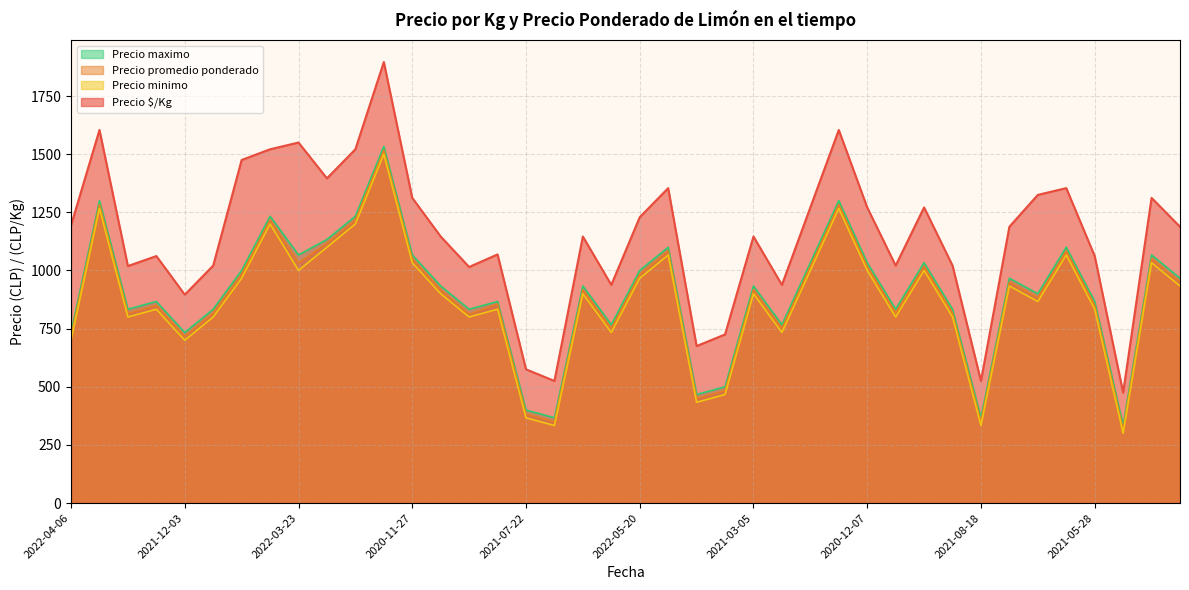

True or false: Precio $/Kg and Precio minimo cross at least once.

False